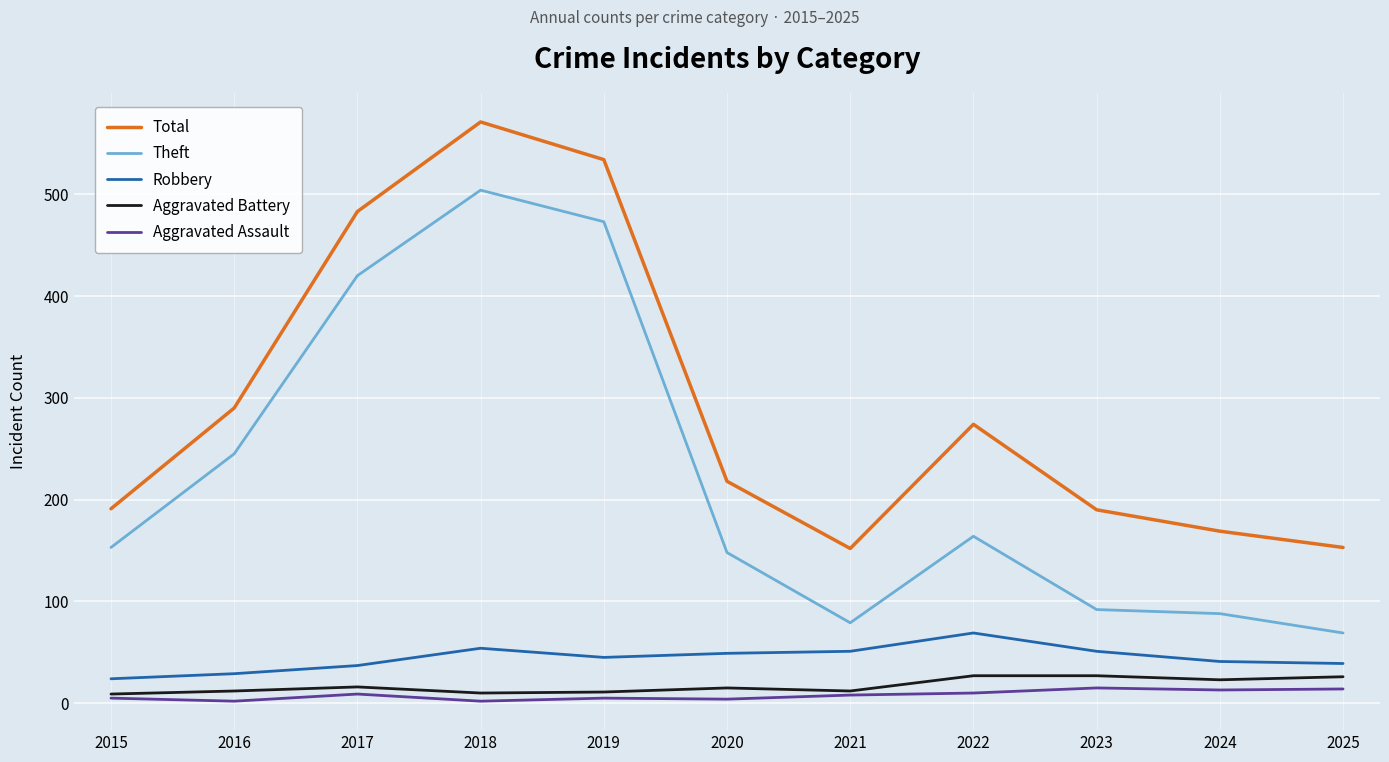

True or false: Theft and Total cross at least once.

False